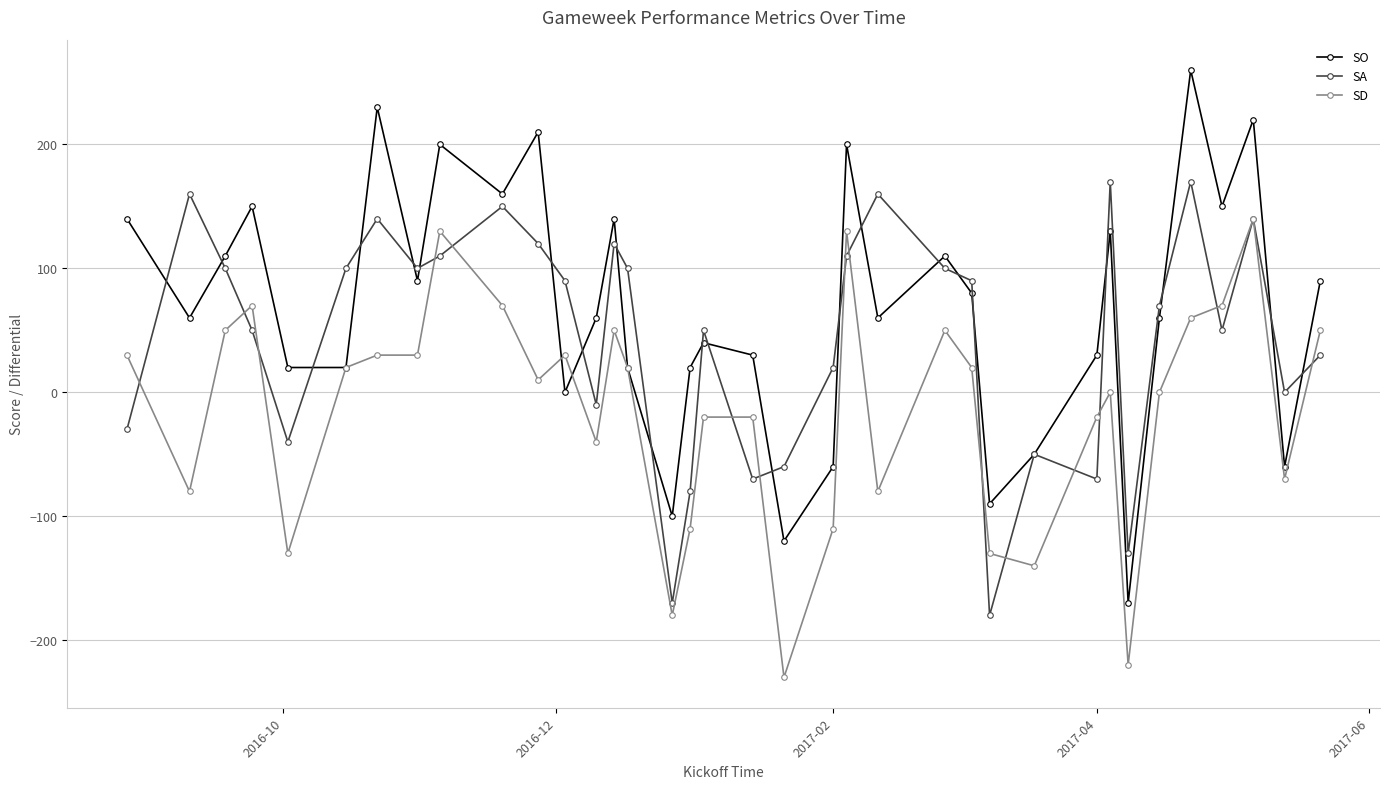

What is the value of the SD point at the 5th from the left?

-130